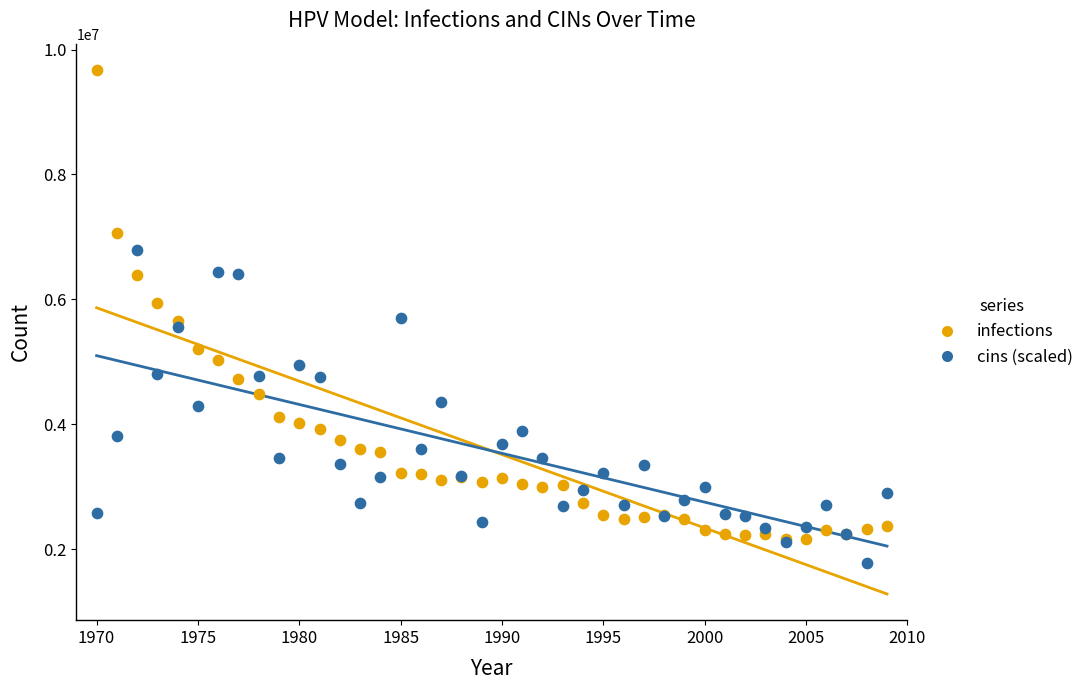

Which series reaches the minimum Y coordinate?

cins (scaled)